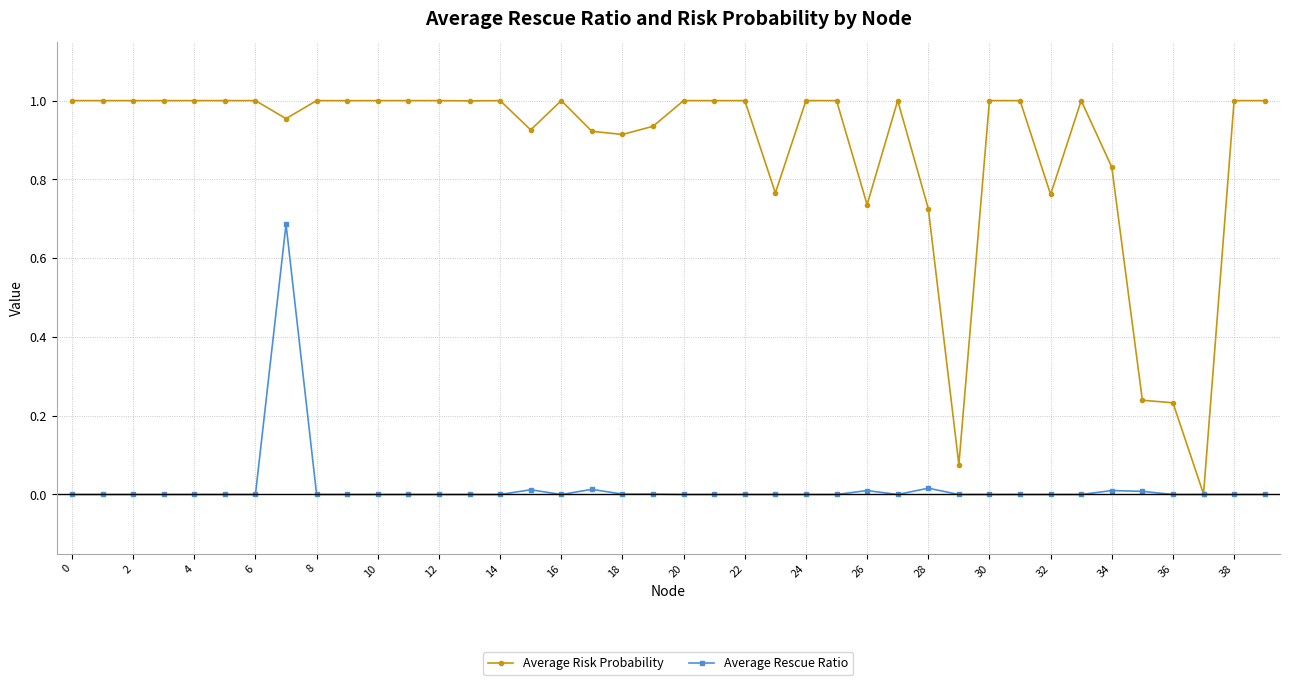

List the series in order of their peak value, lowest first.

Average Rescue Ratio, Average Risk Probability